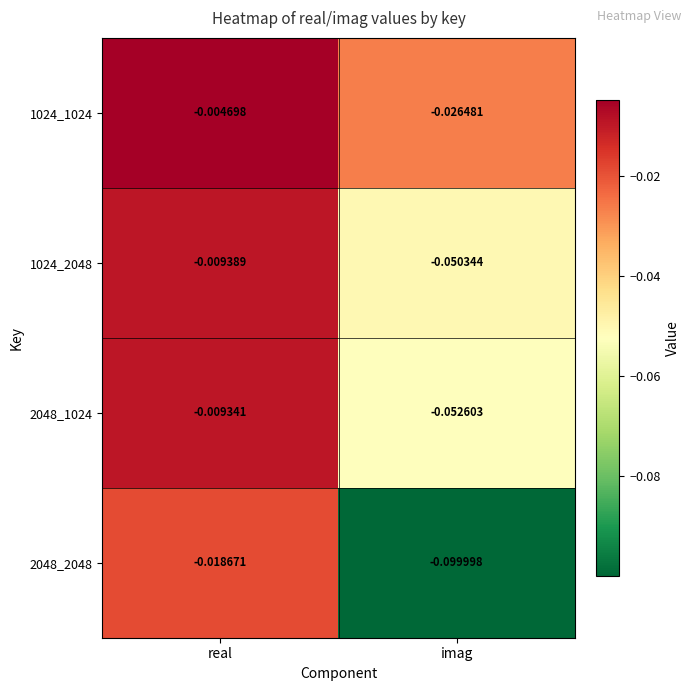

List the series in order of their peak value, highest first.

1024_1024, 2048_1024, 1024_2048, 2048_2048